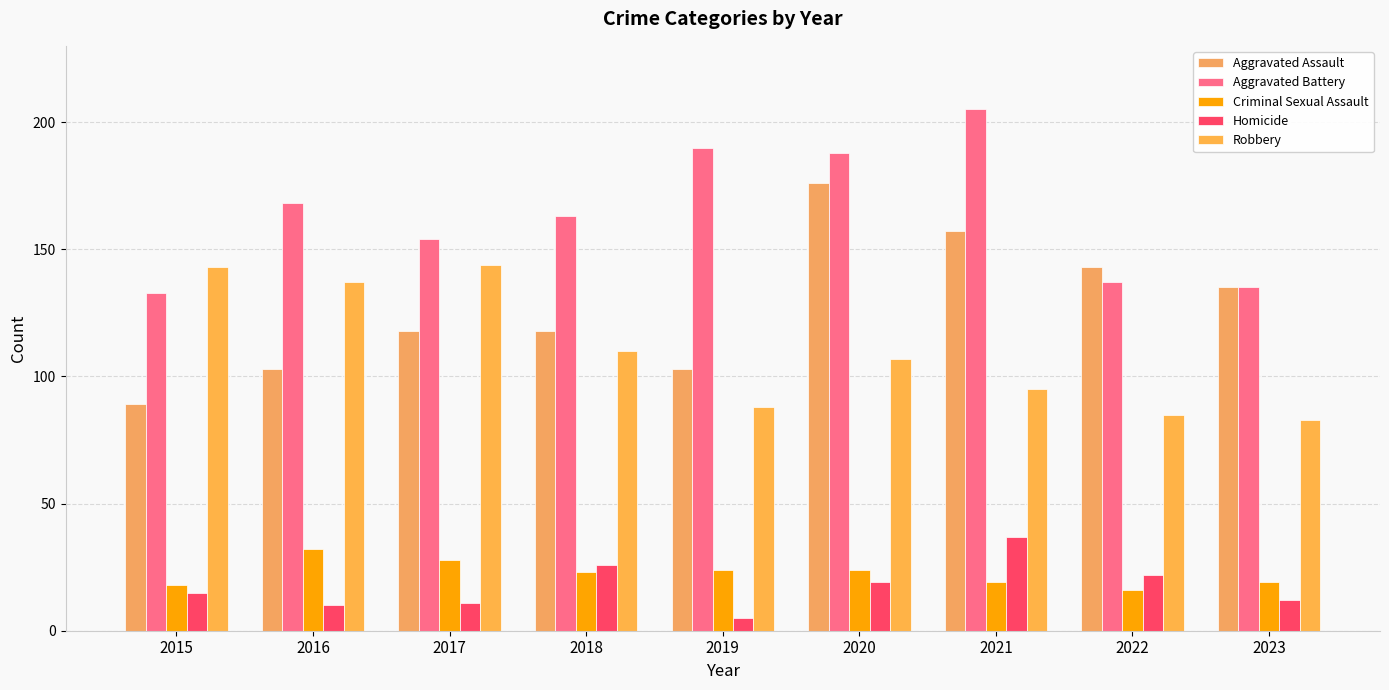

The value of Aggravated Assault at 2019 is 141. True or false?

False